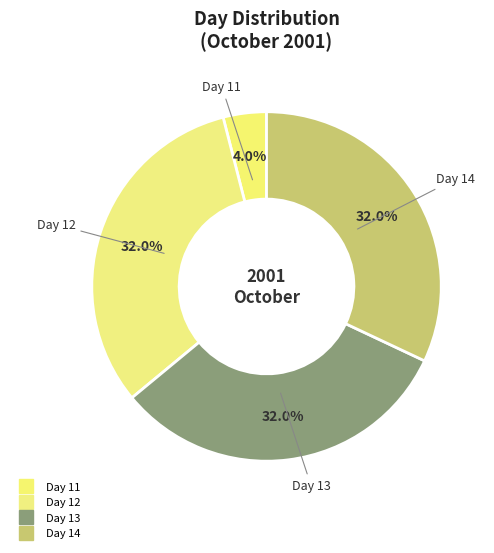

How many slices are in this pie chart?

4